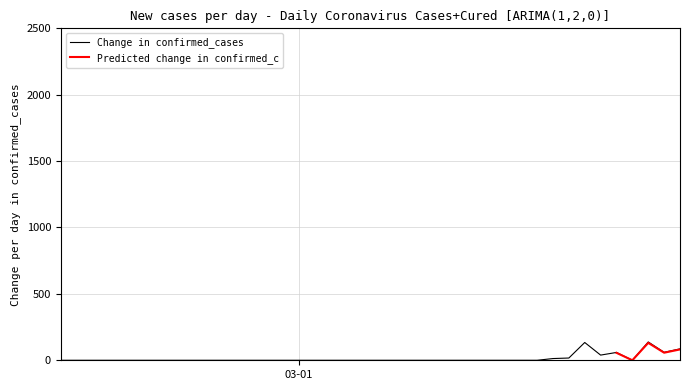

Which has a higher value, 2020-03-04 or 2020-03-12?

2020-03-04